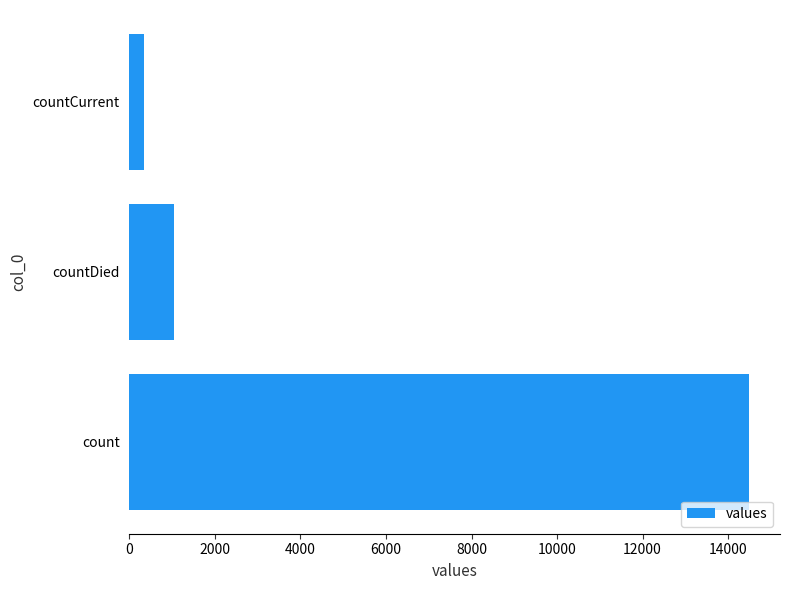

Between countCurrent and count, which is larger?

count